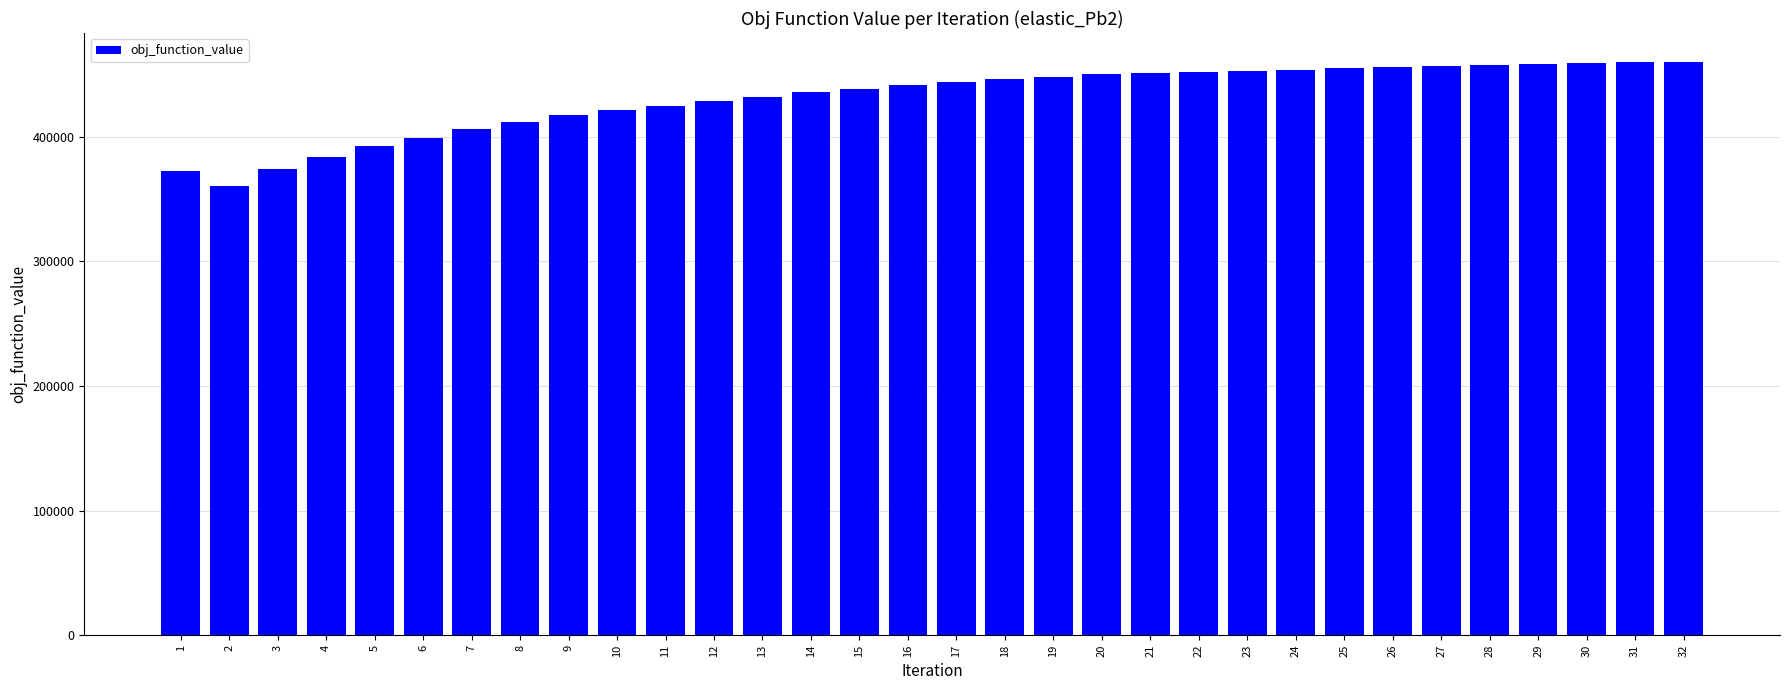

What is the sum of all values?

13797266